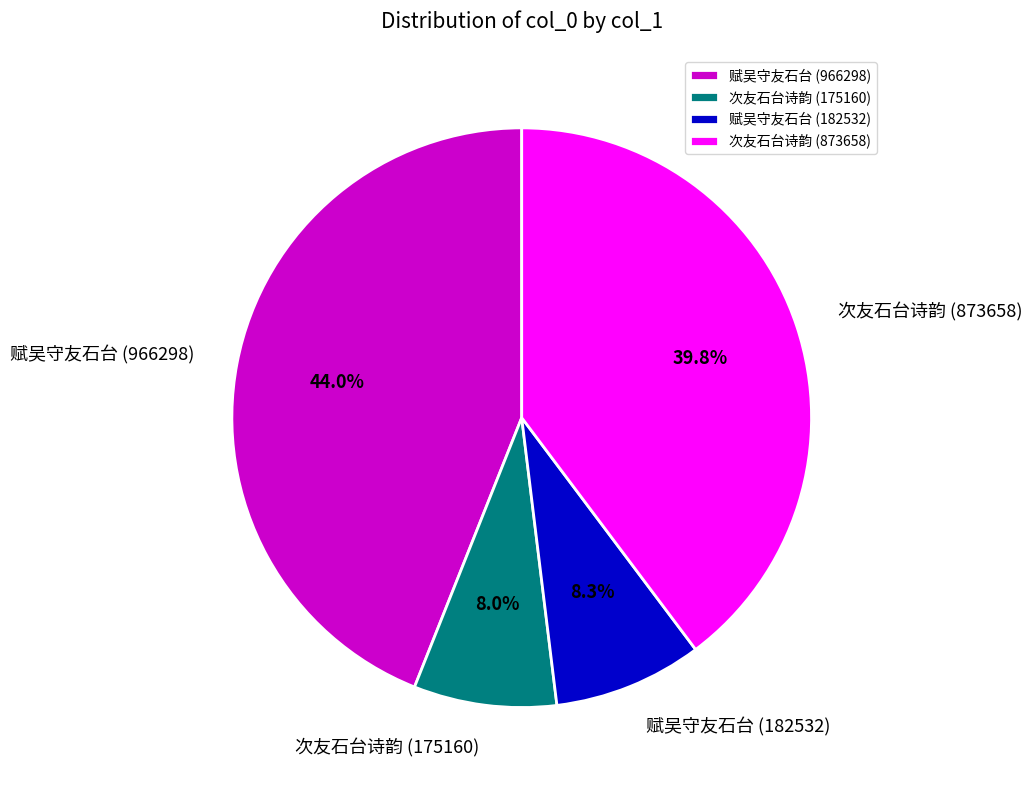

Is 赋吴守友石台 (966298) the majority of the pie?

No